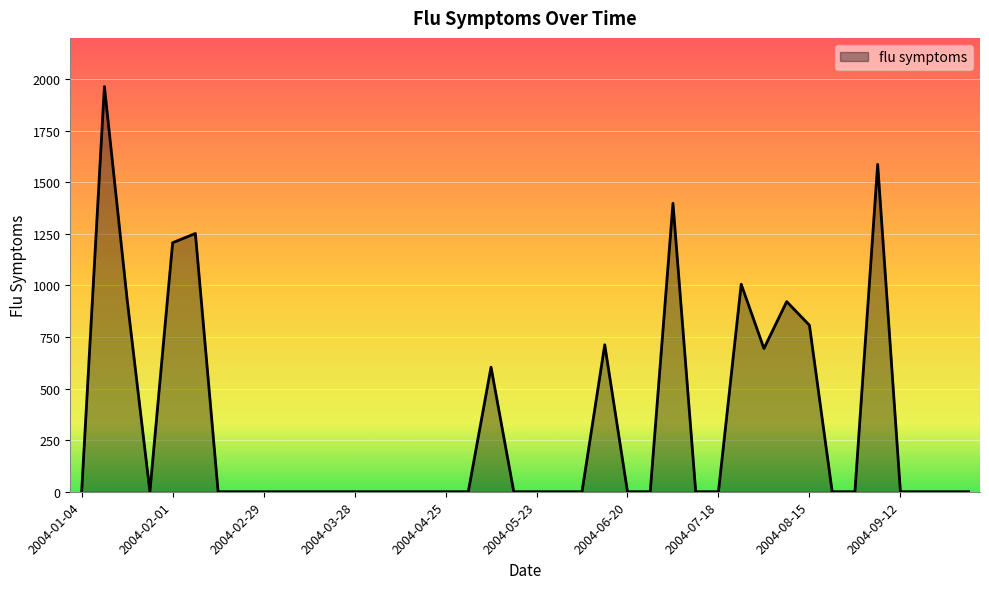

Does the chart display data point markers on the line(s)?

No